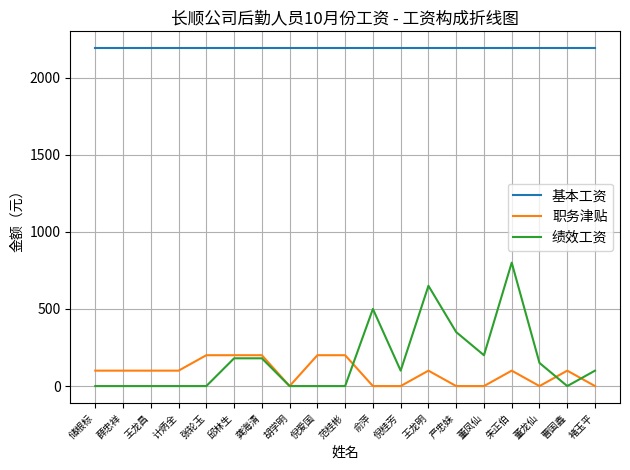

What position from the left is 张轮玉?

5